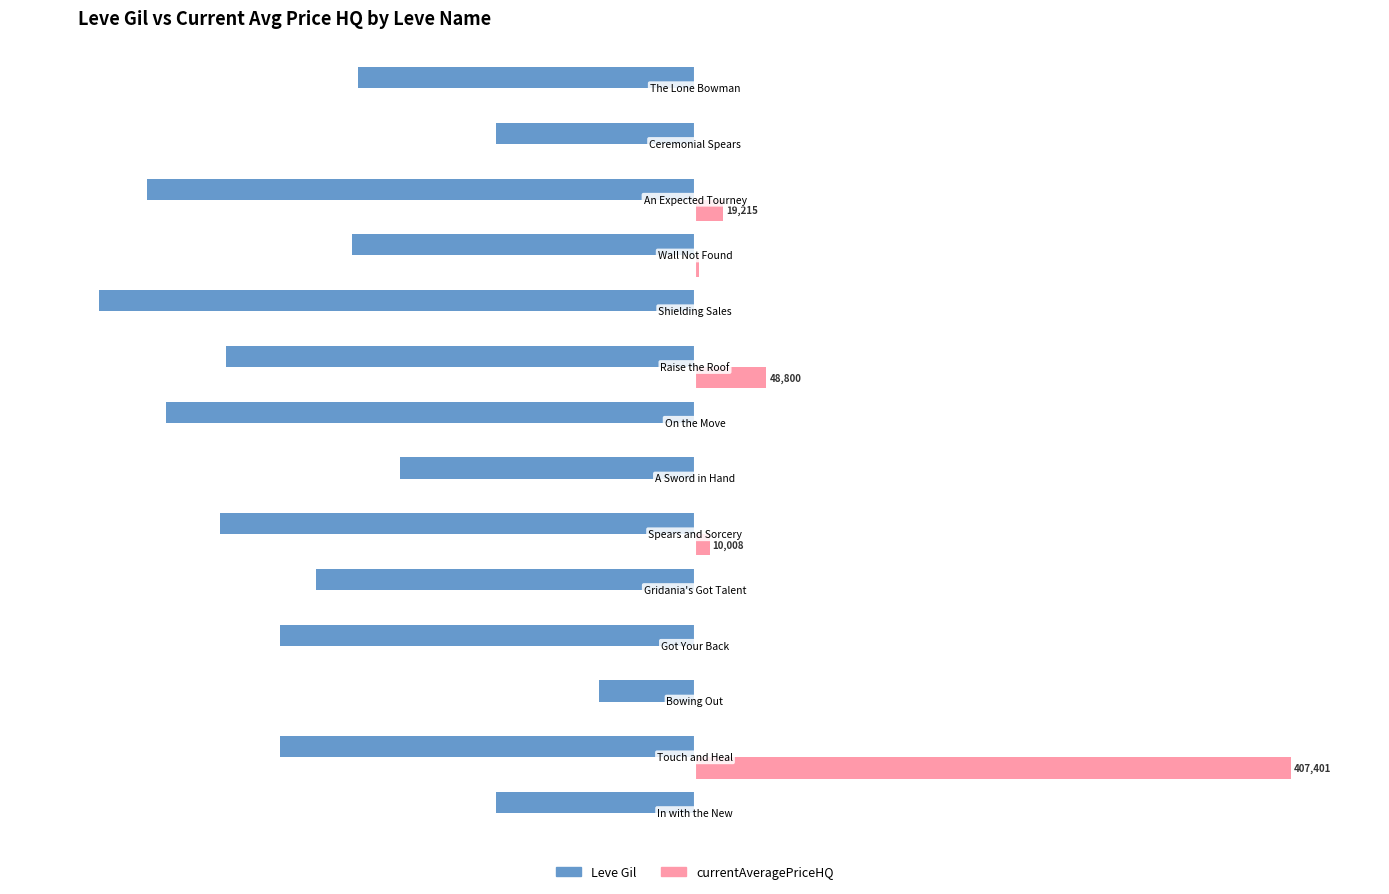

List the series in order of their peak value, highest first.

currentAveragePriceHQ, Leve Gil